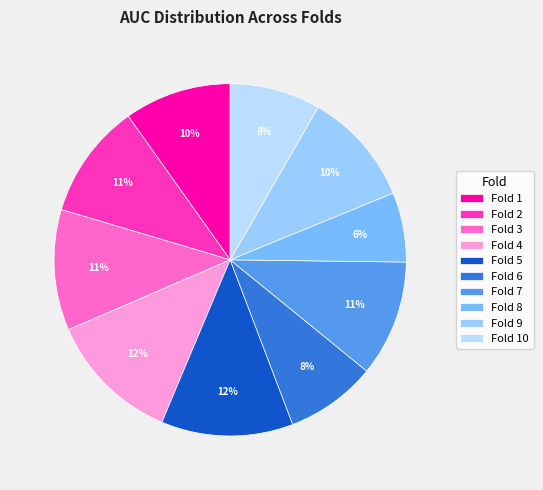

How many segments does this pie chart have?

10